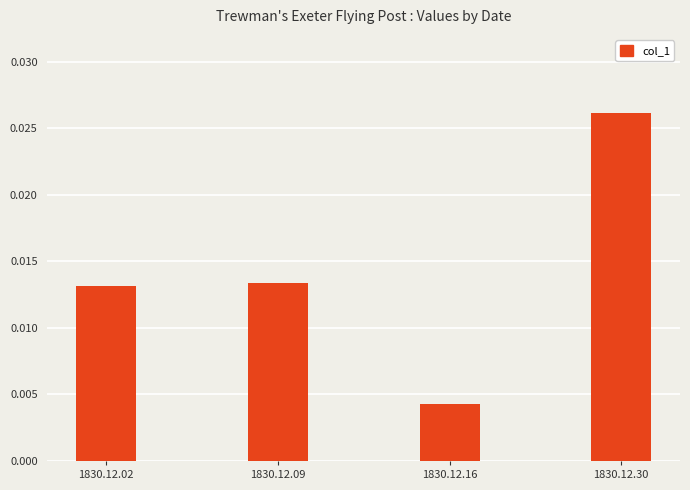

Where is the data nearest to the value 0?

1830.12.16